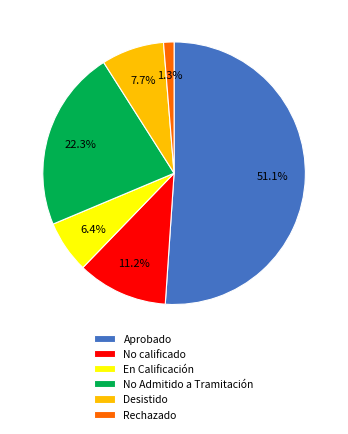

What is the smallest slice in the pie chart?

Rechazado